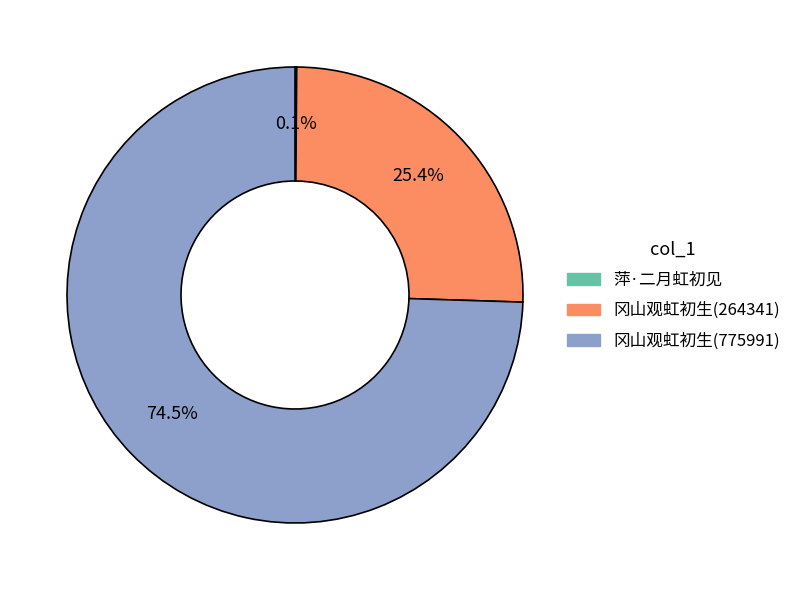

Does 冈山观虹初生(775991) represent more than half of the total?

Yes